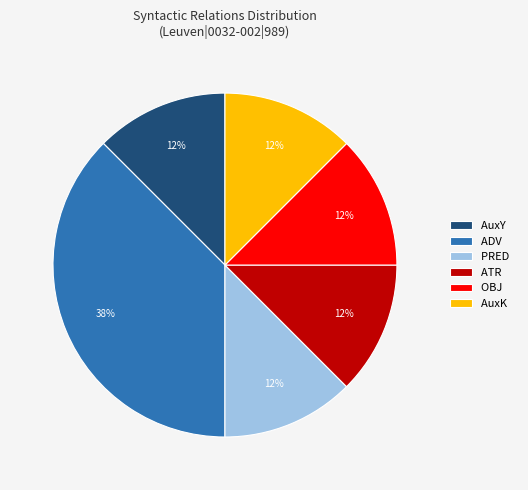

Which category has the biggest portion of the pie?

ADV